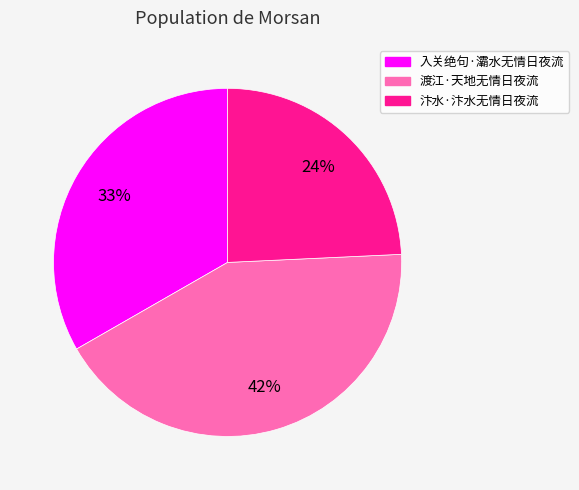

What is the ratio of the value at 入关绝句·灞水无情日夜流 to the value at 汴水·汴水无情日夜流?

1.4